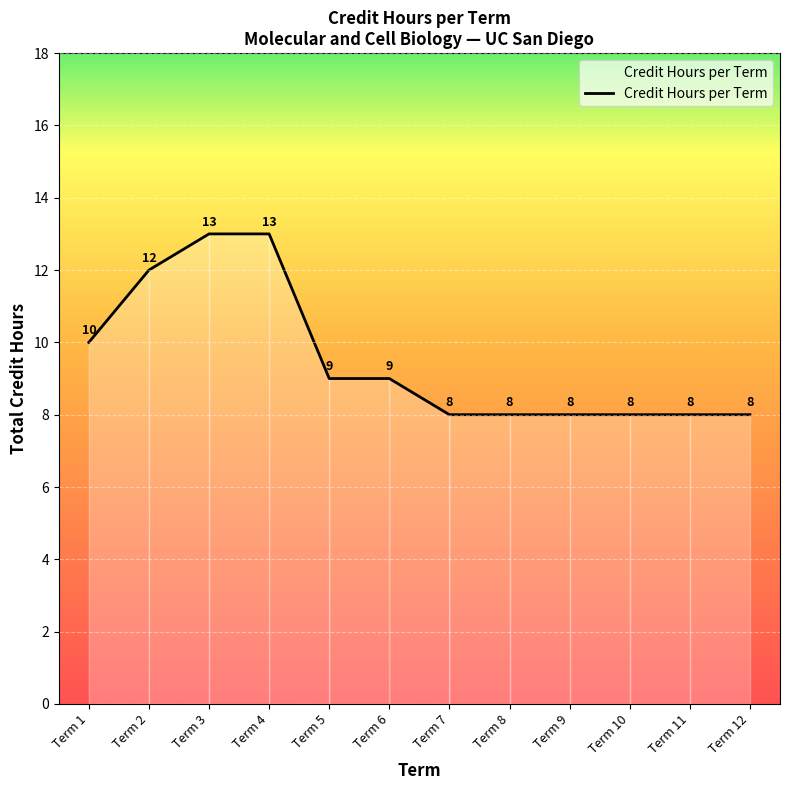

Reading left to right, what are all the values shown in this chart?

10	12	13	13	9	9	8	8	8	8	8	8